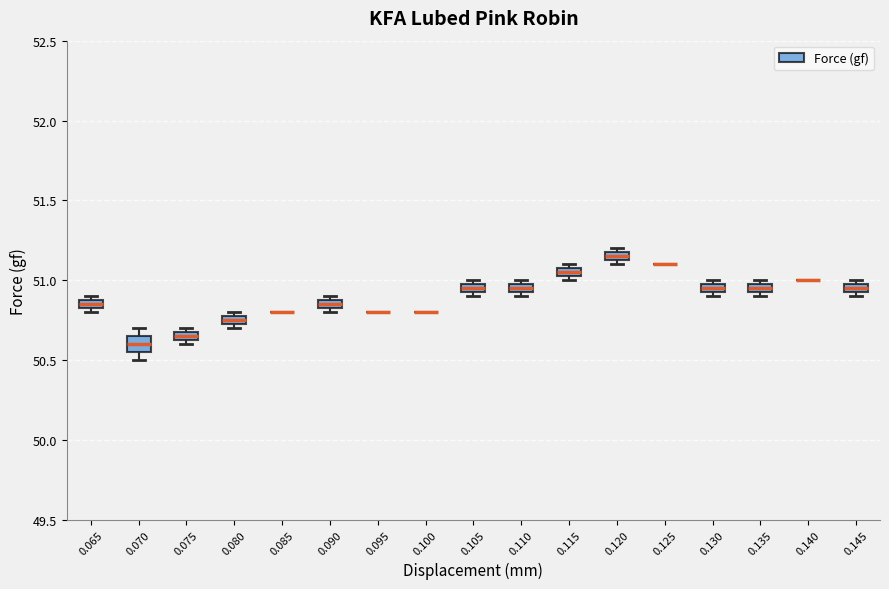

Comparing the boxes themselves (not the whiskers), which one is the tallest?

0.070